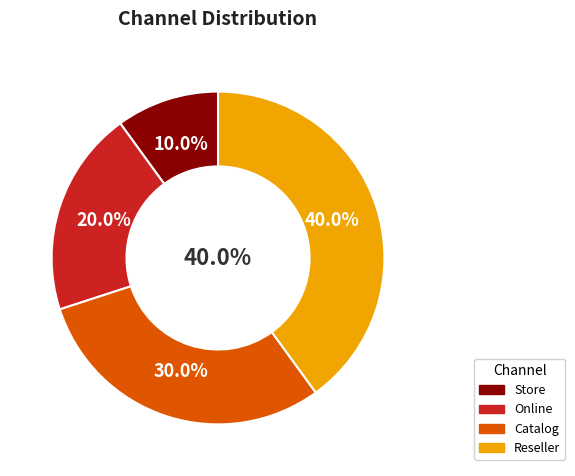

Which slice is the smallest?

Store